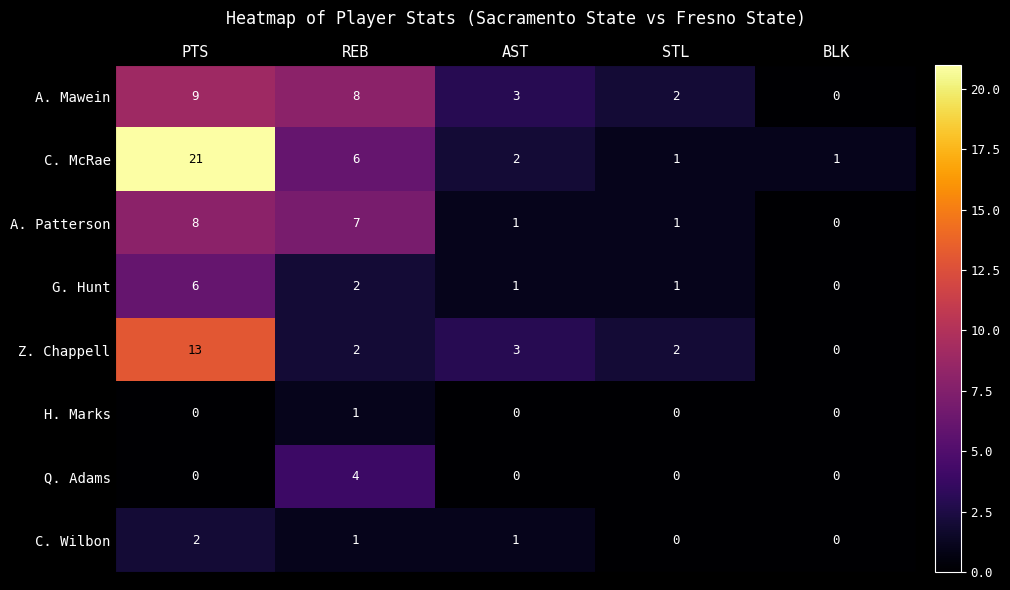

List the series in order of their peak value, lowest first.

H. Marks, C. Wilbon, Q. Adams, G. Hunt, A. Patterson, A. Mawein, Z. Chappell, C. McRae